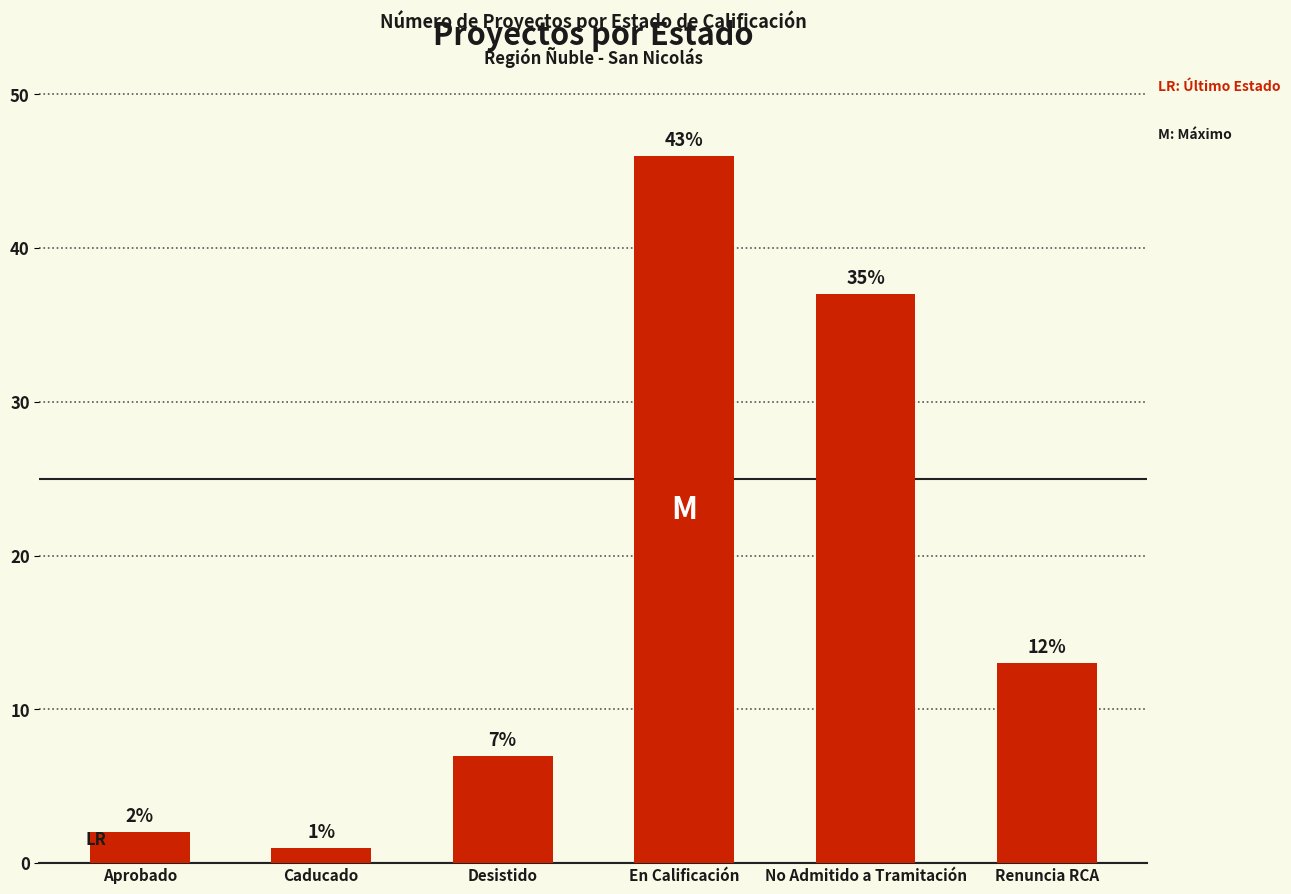

List the labels in order of value, smallest first.

Caducado, Aprobado, Desistido, Renuncia RCA, No Admitido a Tramitación, En Calificación